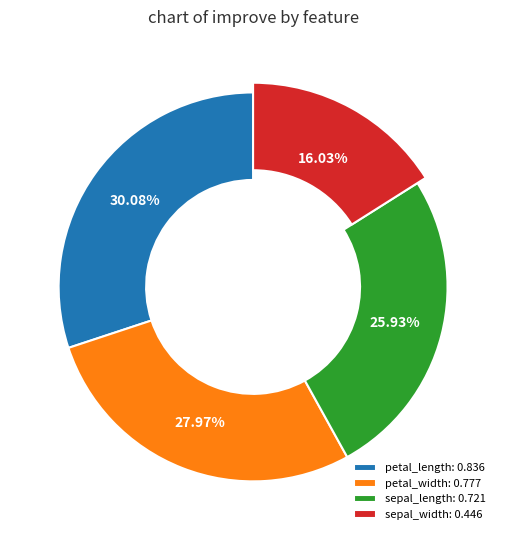

Count the number of slices in the pie.

4